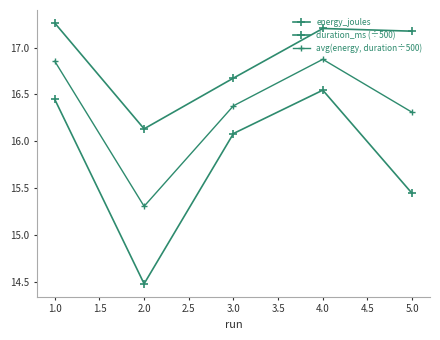

Which series has the widest spread of values?

duration_ms (÷500)